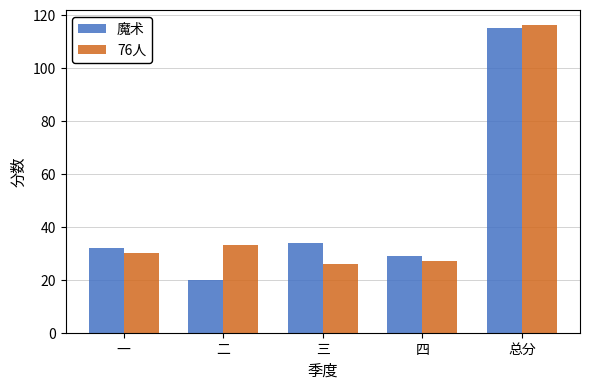

At which label does 魔术 reach its peak?

总分